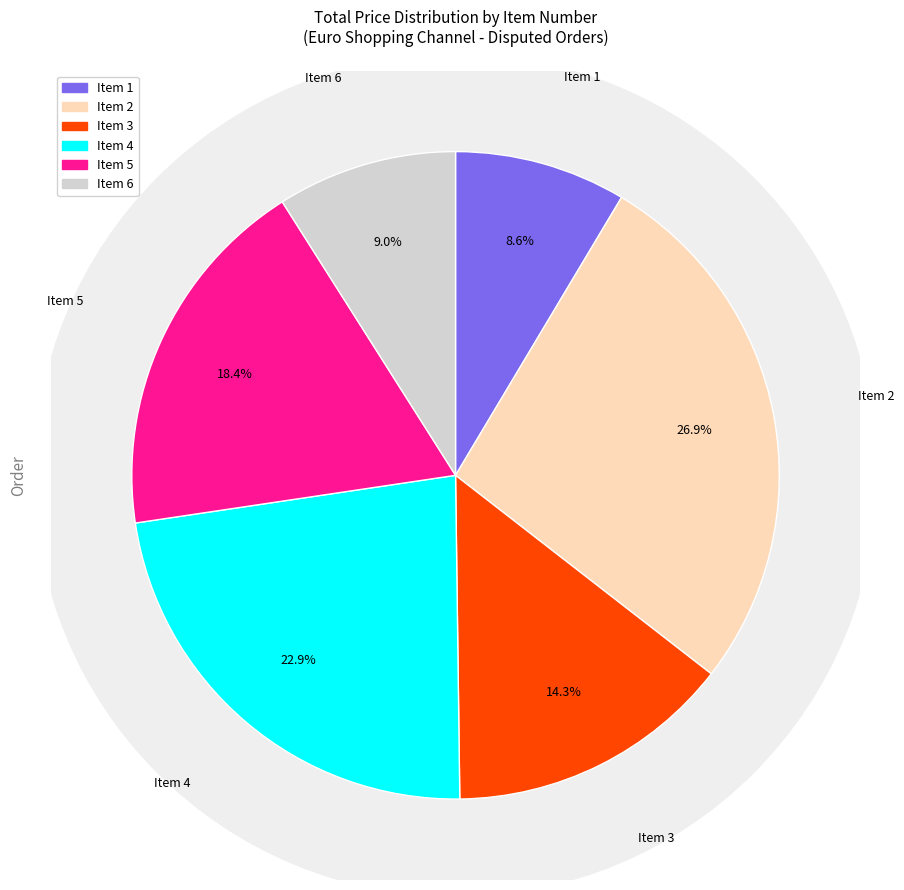

Rank the categories by value from highest to lowest.

2, 4, 5, 3, 6, 1